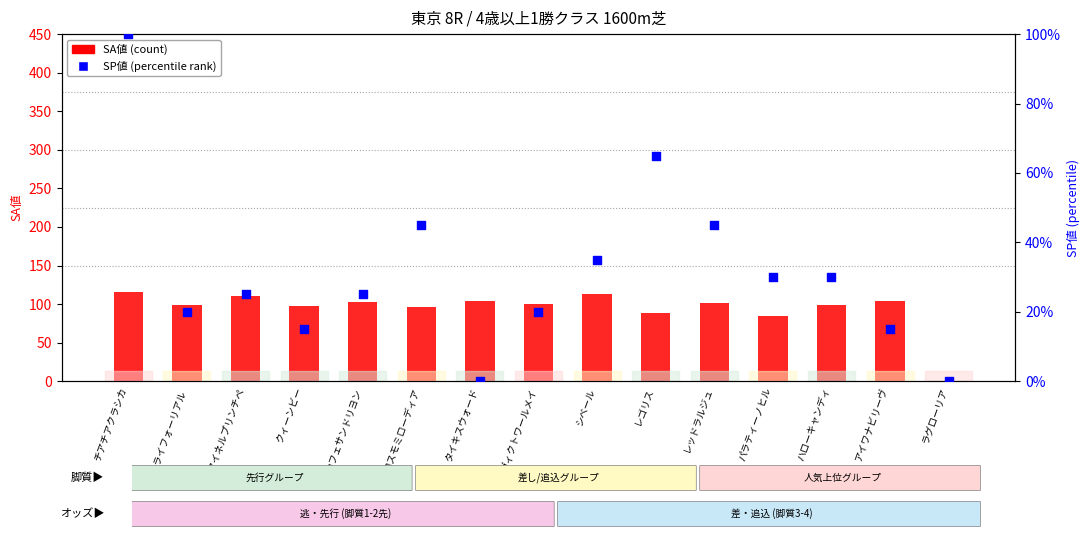

What are all the series names shown in the legend?

SA値 (count), SP値 (percentile rank)